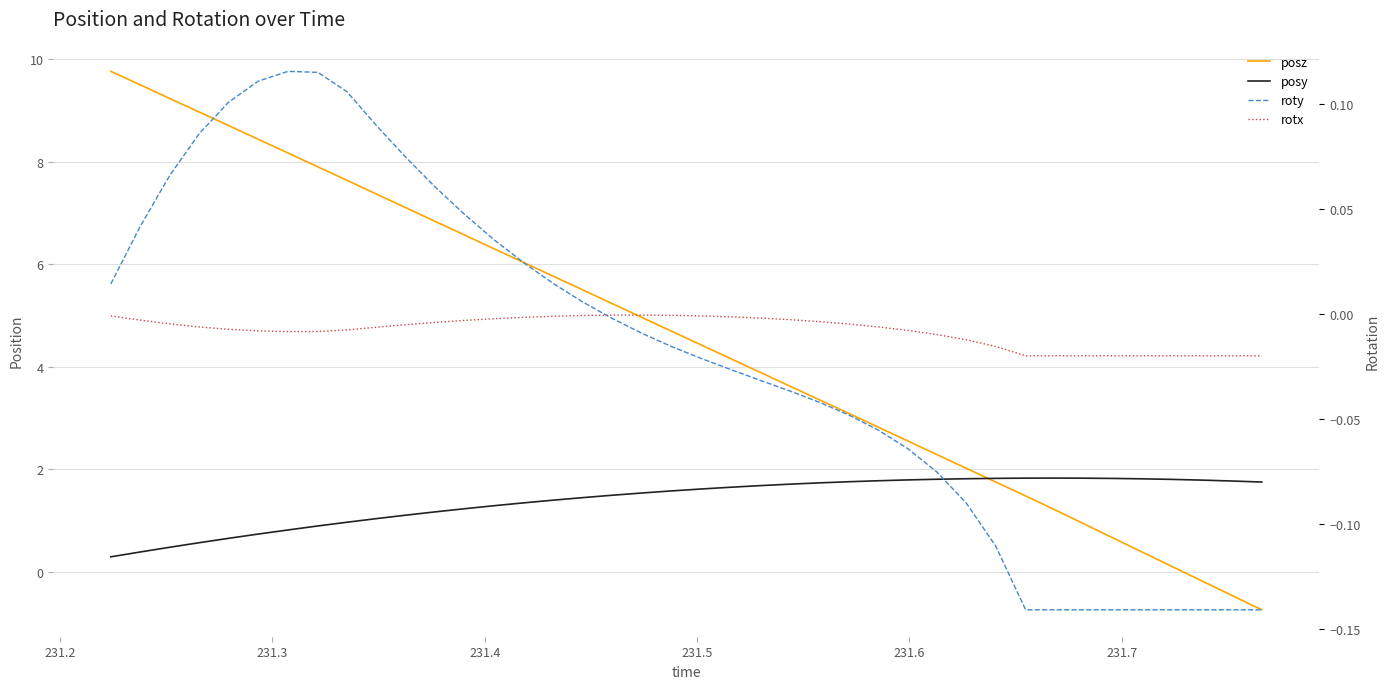

The rotx series shows -0.0 at 33. True or false?

False